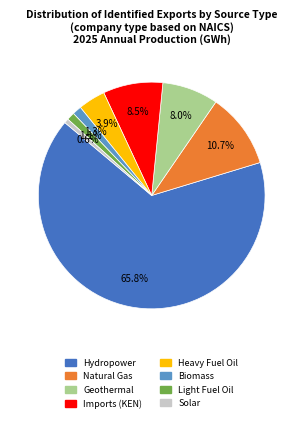

Count the number of slices in the pie.

8